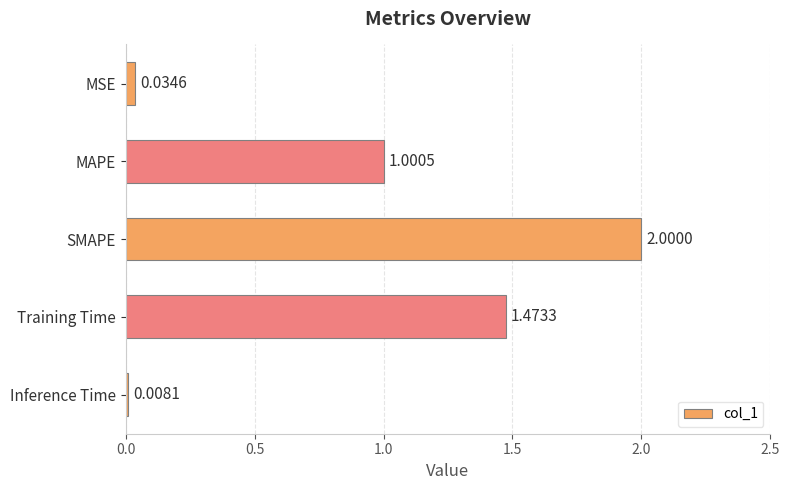

What is the ratio of the value at Training Time to the value at SMAPE?

0.7